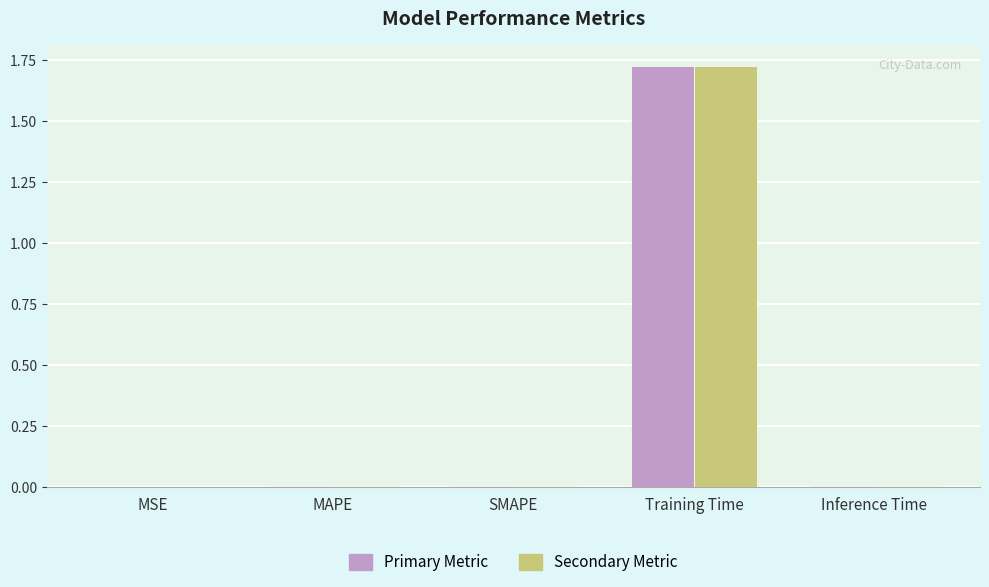

At which category is the sum across all series the highest?

Training Time